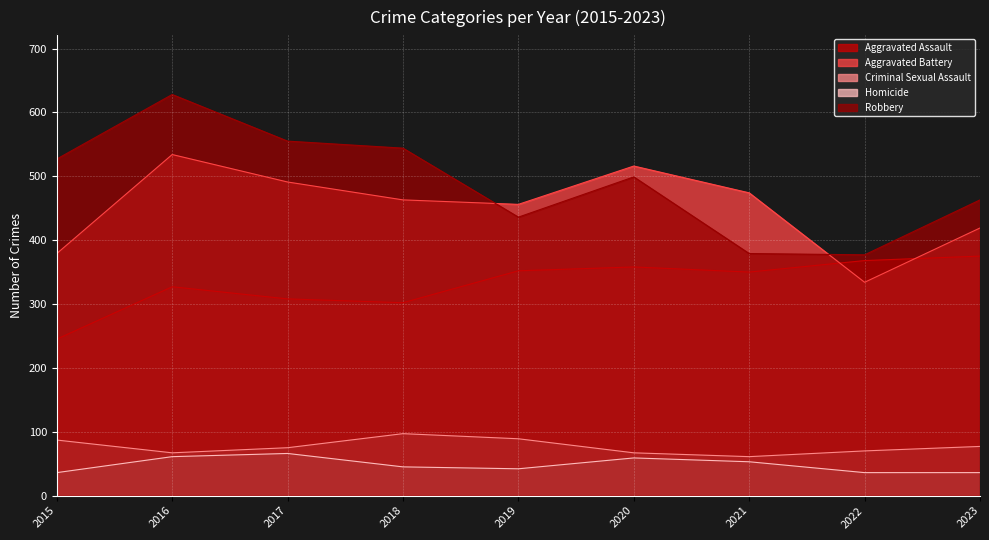

Which series has the largest total across all categories?

Robbery